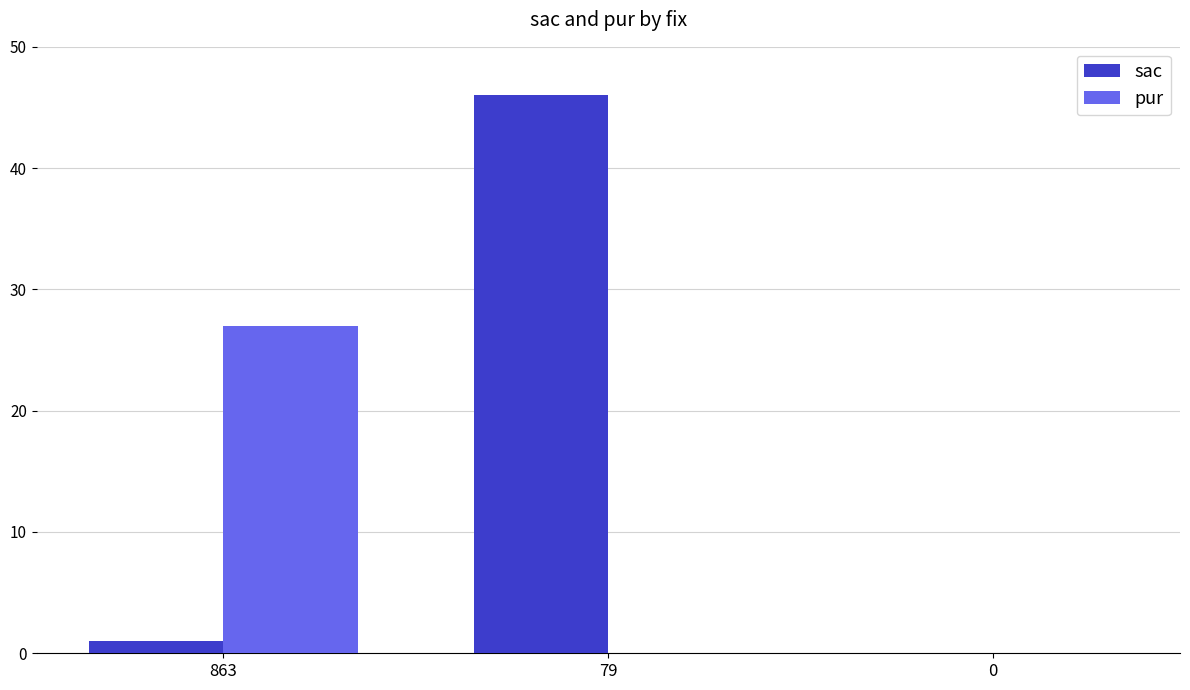

Where is sac nearest to the value 23?

863